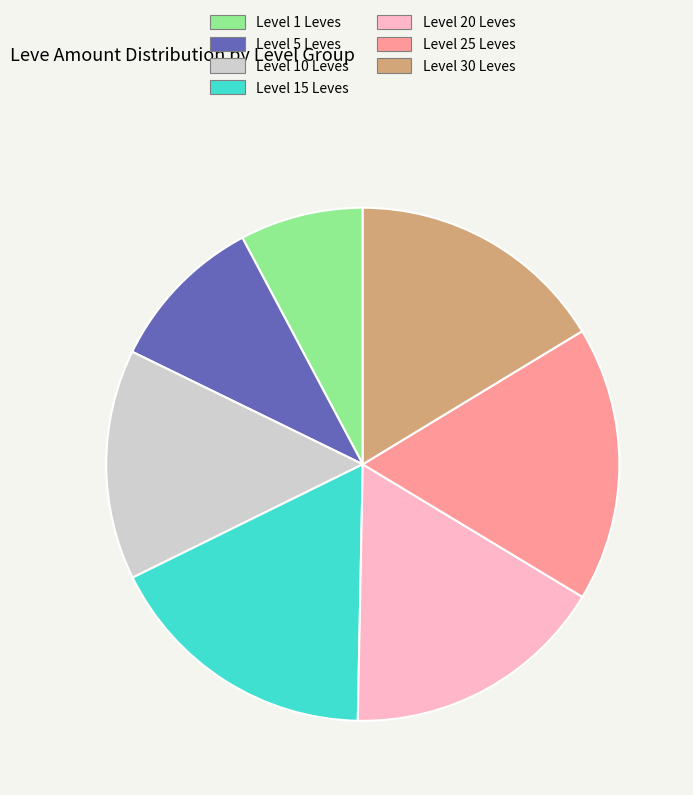

True or false: Level 20 Leves accounts for 17% of the total.

True